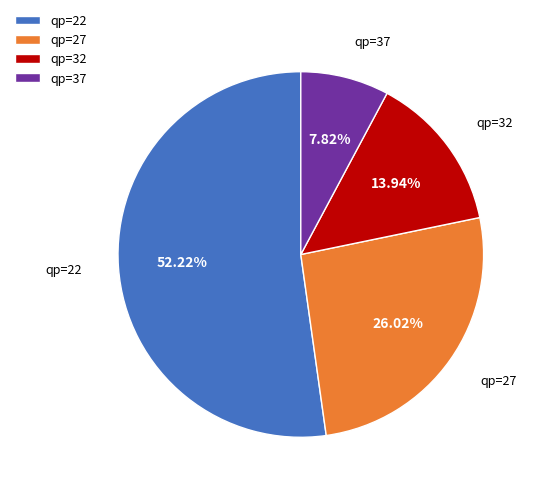

Do qp=37 and qp=27 together represent more than half of the pie?

No